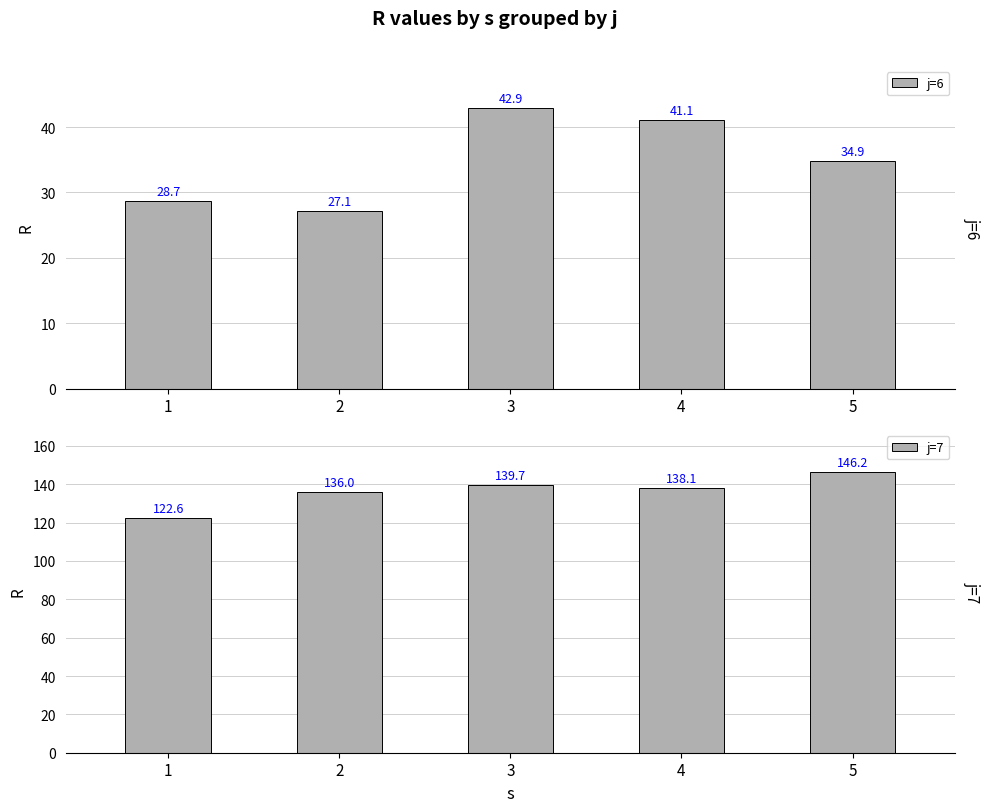

Which series has the largest range (max minus min)?

j=7